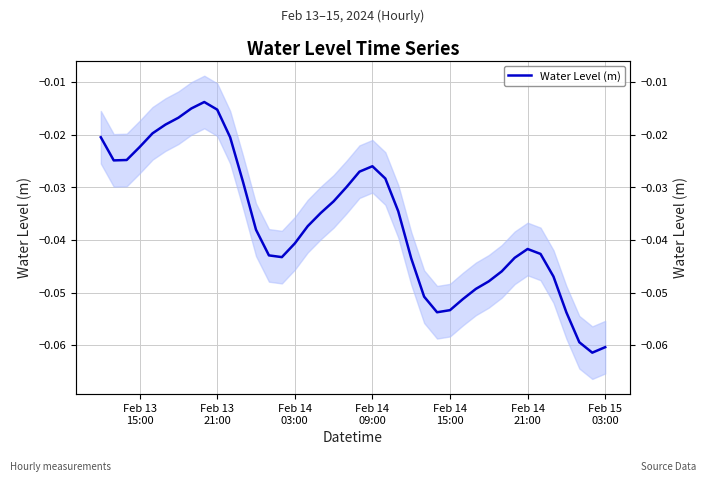

How many lines are shown in the chart?

1